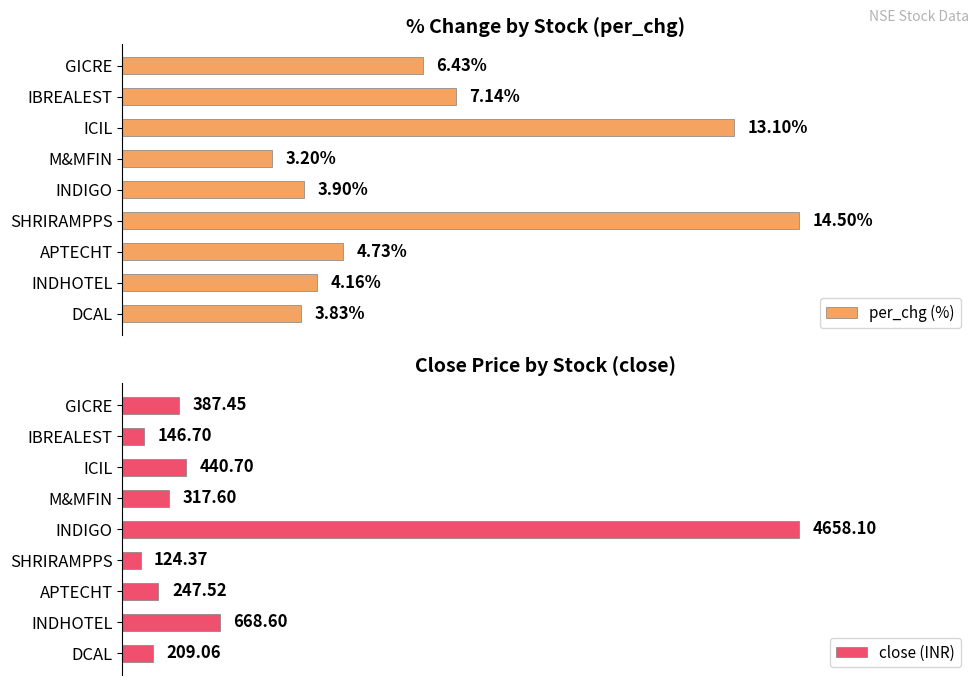

At which label does per_chg (%) reach its peak?

SHRIRAMPPS